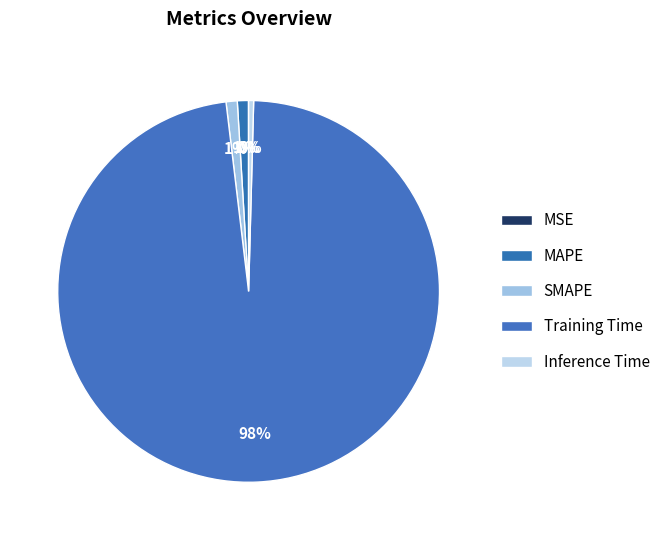

True or false: MAPE accounts for 11% of the total.

False